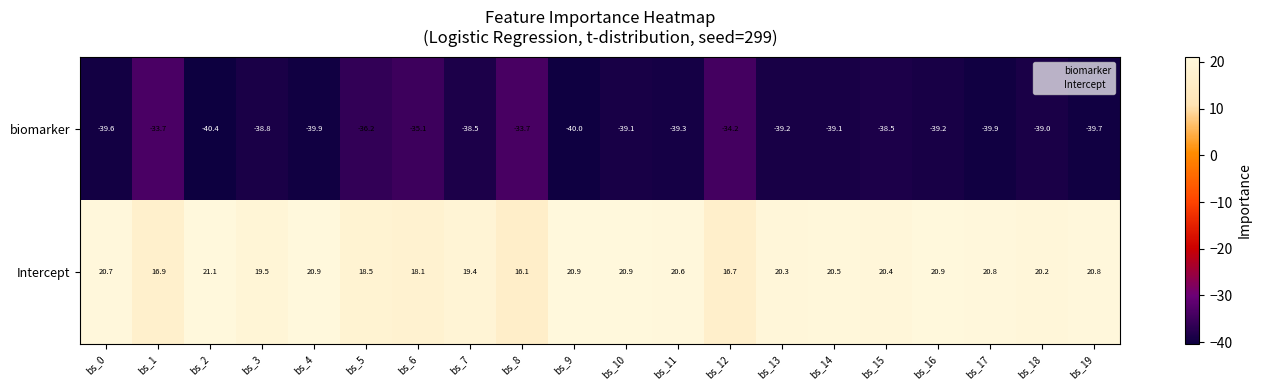

Which label corresponds to the smallest value in the chart?

bs_2